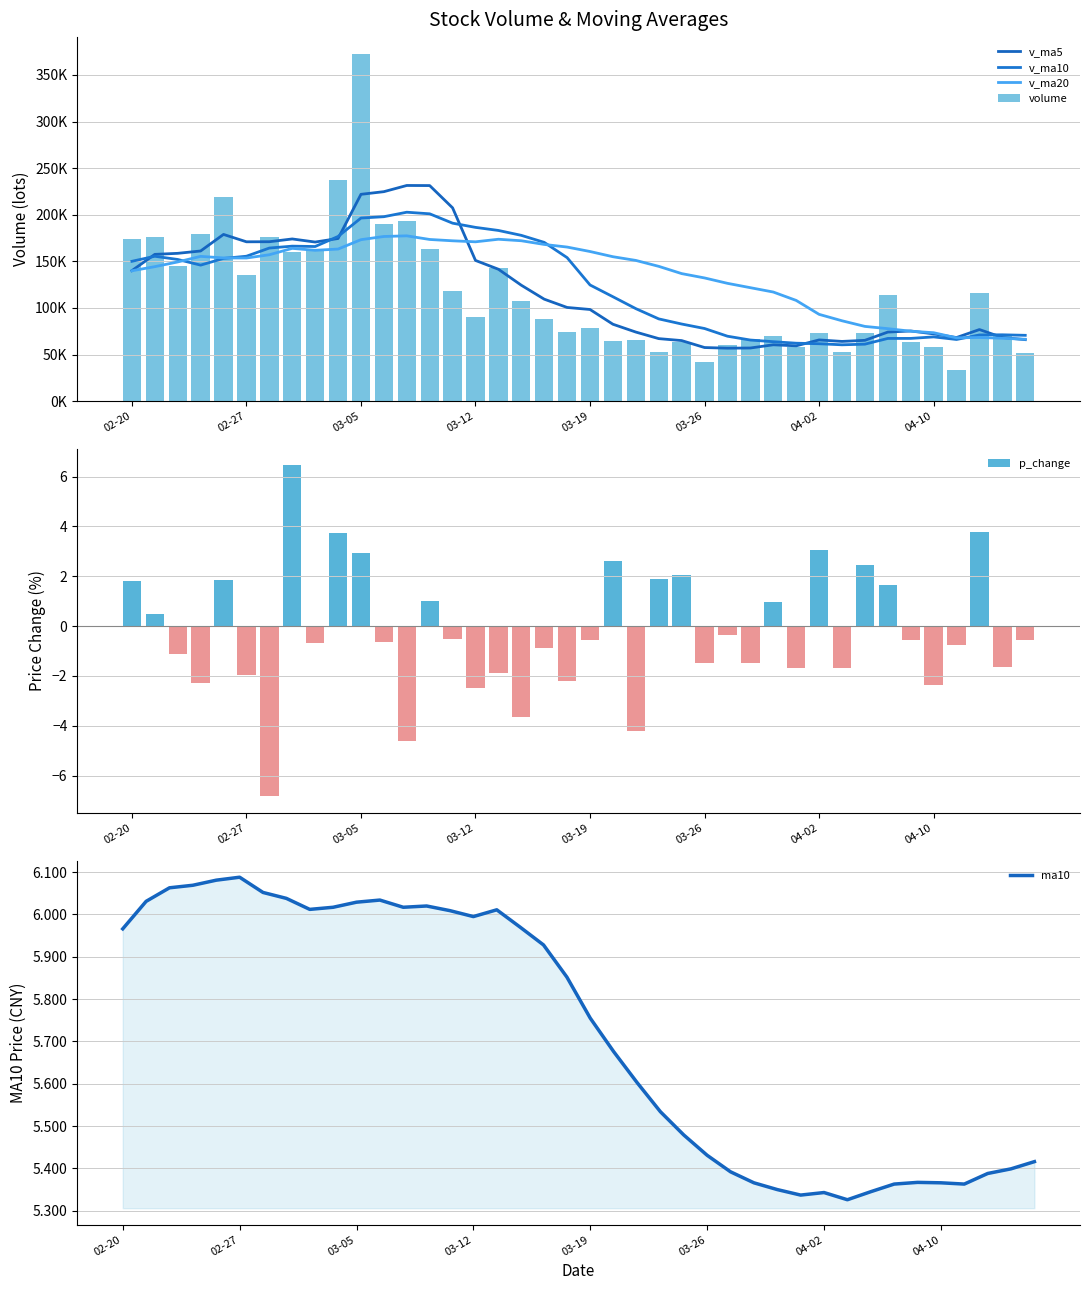

What is the difference between the maximum and minimum values in the v_ma5 series?

174570.1